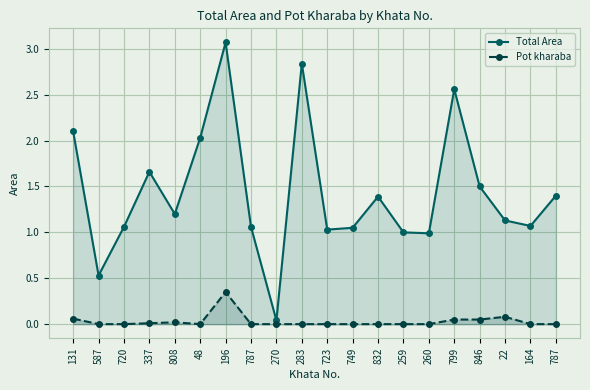

Which series has the largest total across all categories?

Total Area